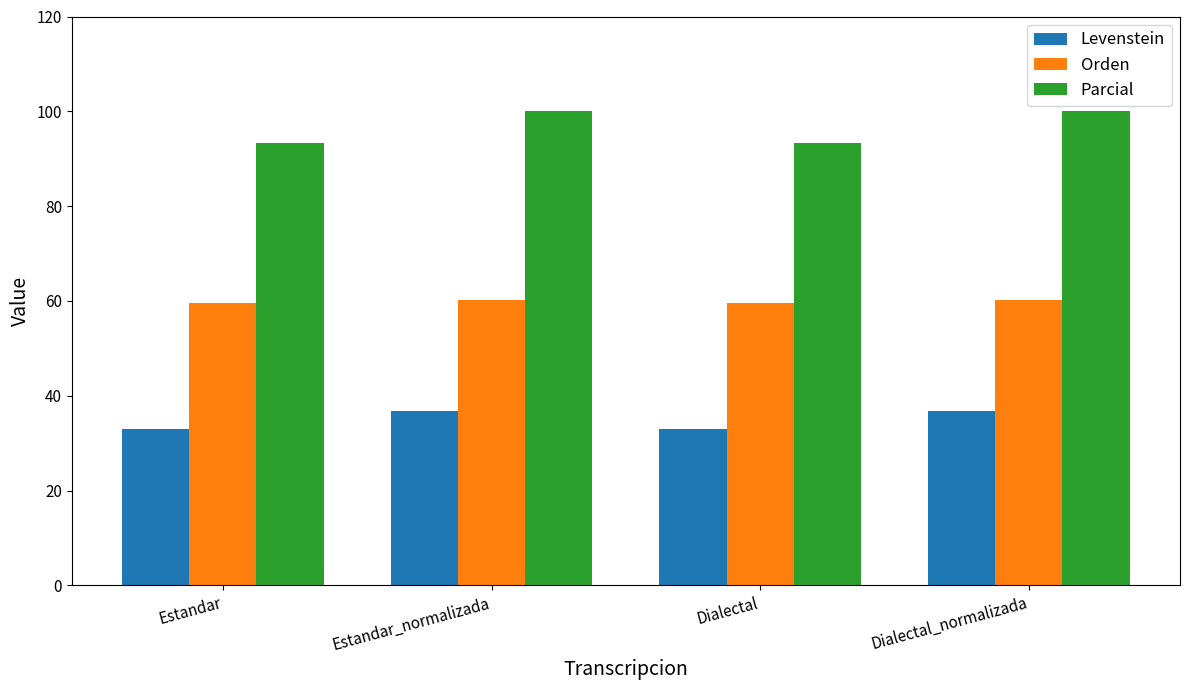

Between Estandar and Estandar_normalizada, which series saw the biggest shift?

Parcial